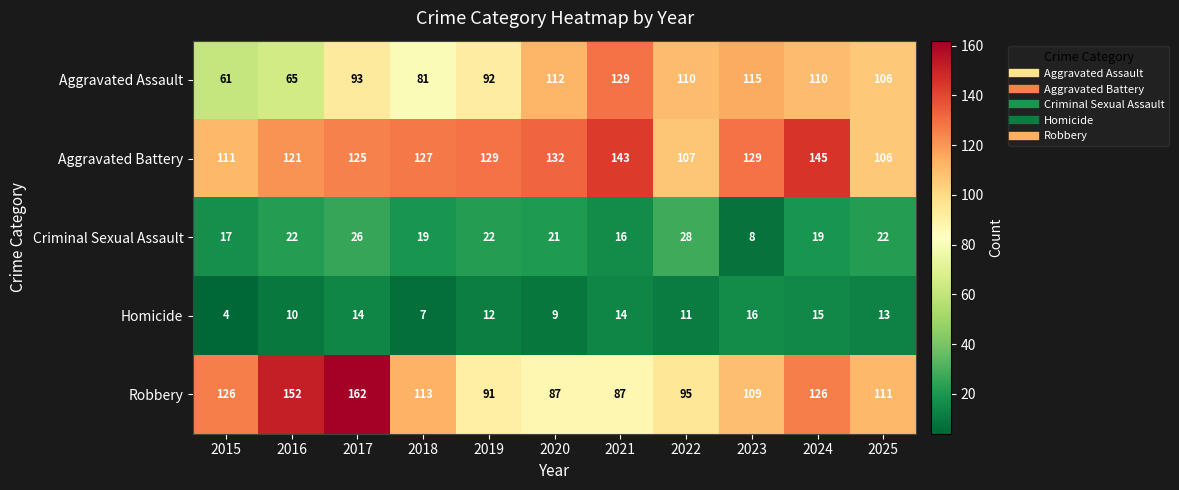

What is the difference between the highest and lowest values at 2018?

120